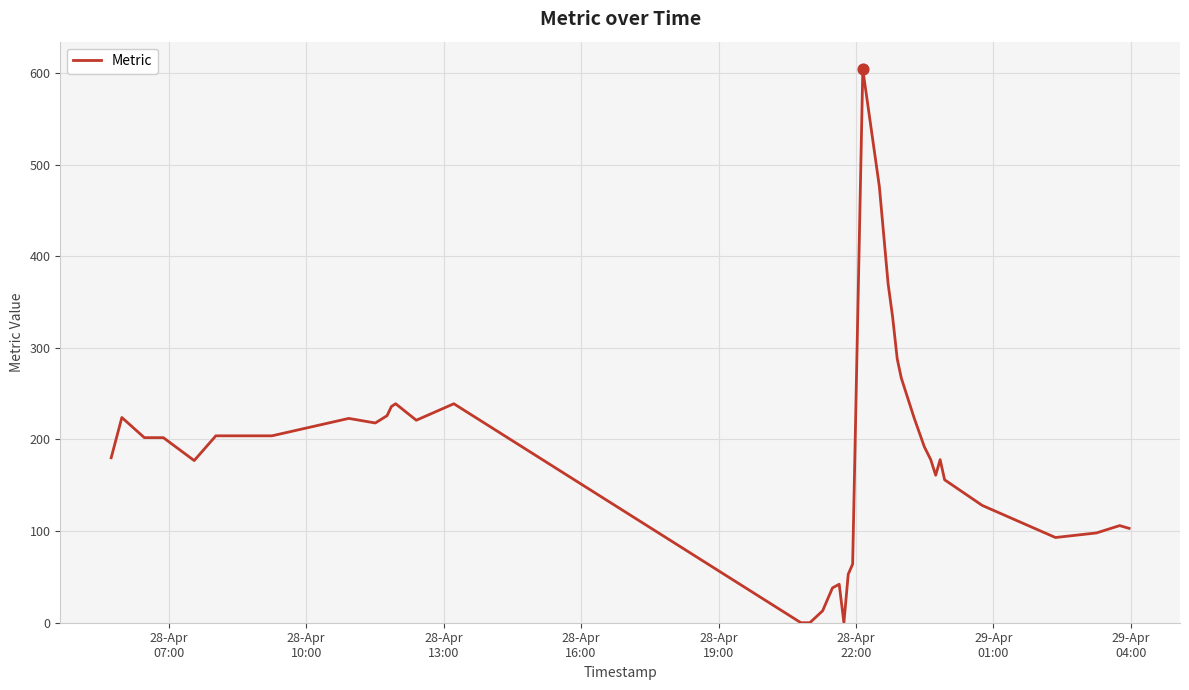

What is the greatest value displayed?

604